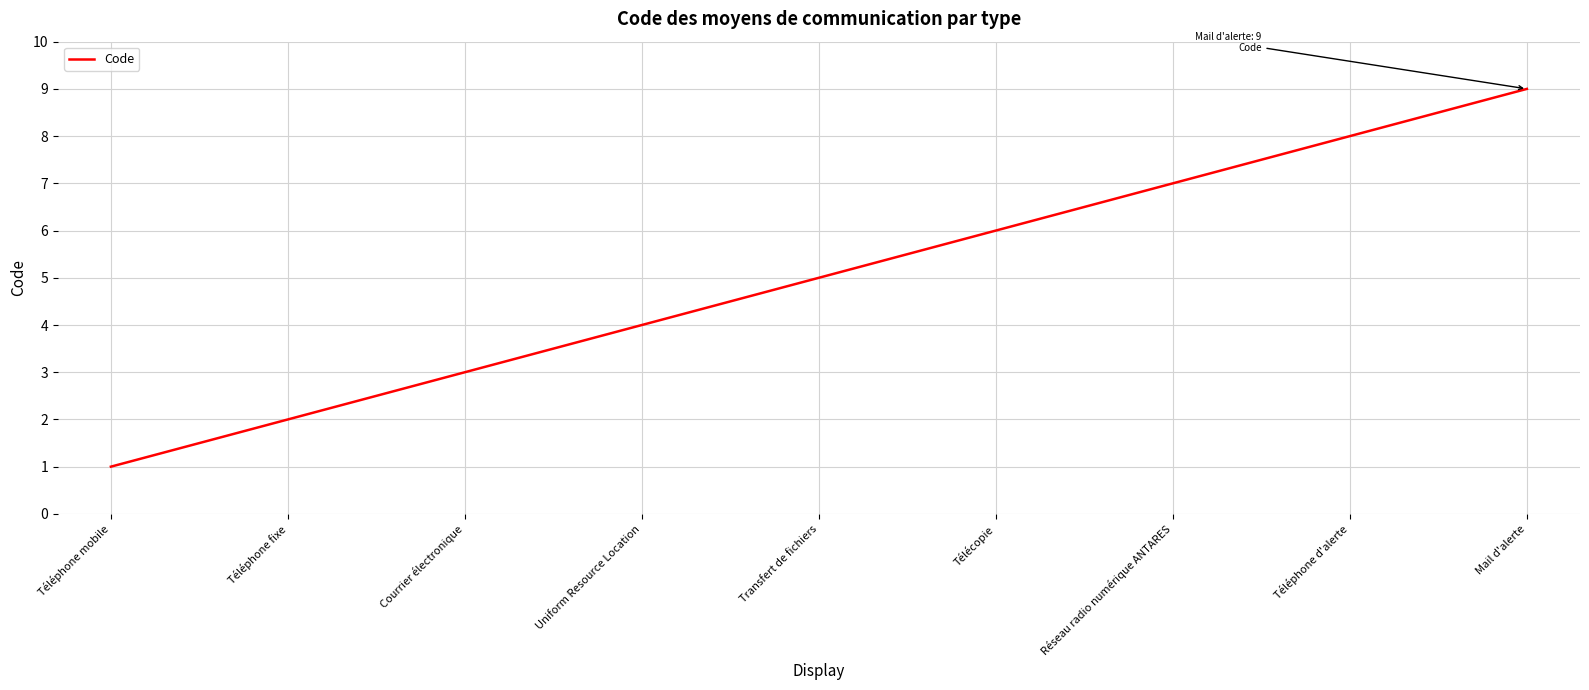

What is the smallest value displayed?

1